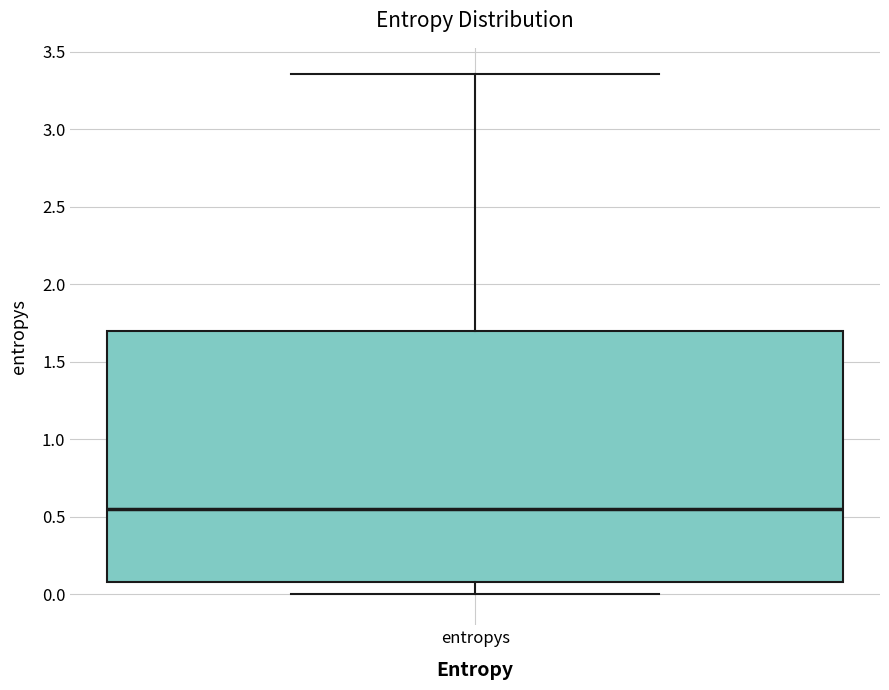

Transcribe this box plot: give where the median line is, the range the box spans, and where the two whiskers end, as read against the y-axis. The values are not printed on the chart, so give them approximately, as read against the axis.

median 0.55, box 0.10 to 1.70, whiskers 0.00 to 3.35